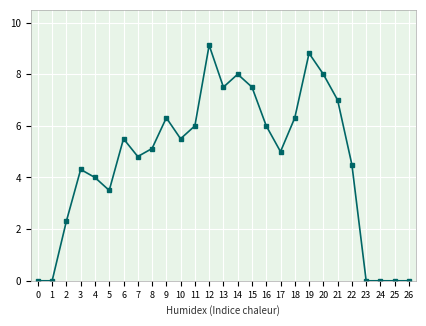

What is the change in value from 2 to 15?

+5.2